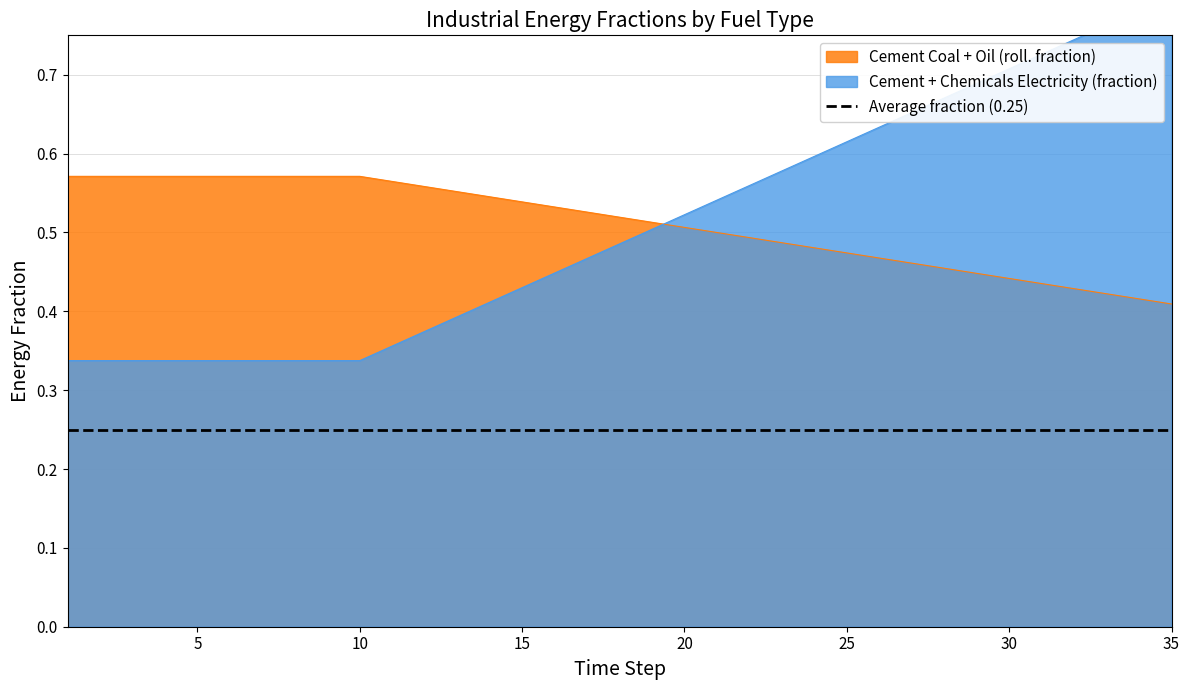

What is the average value of the frac_cement_electricity series?

0.5